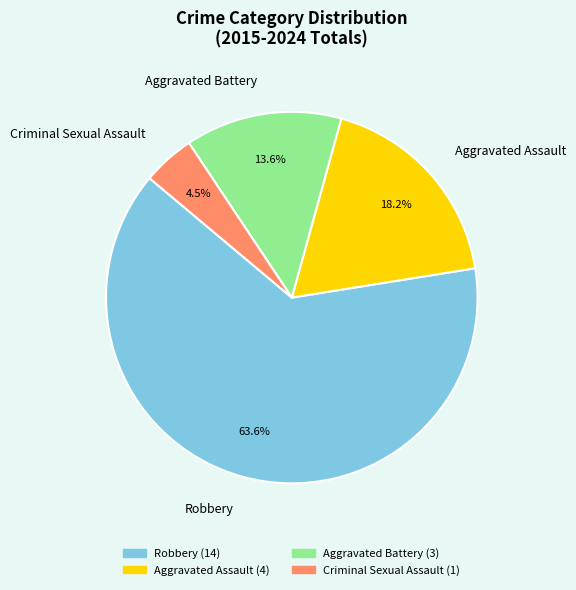

Does Aggravated Assault account for over 50% of the chart?

No